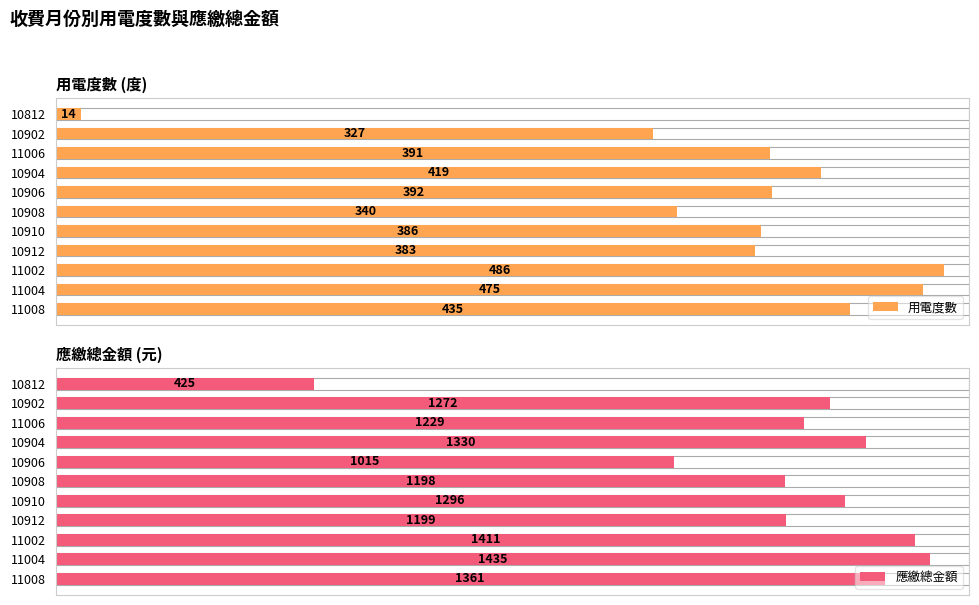

At 10902, list the series in order from largest to smallest.

應繳總金額, 用電度數